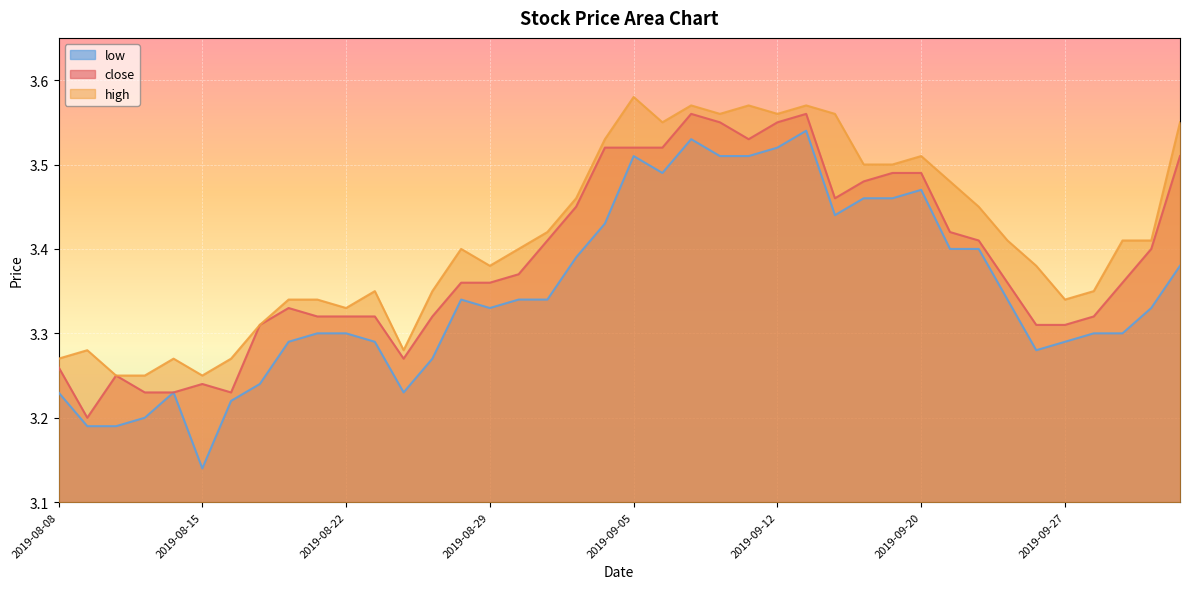

At which category does low reach its first local peak?

2019-08-14